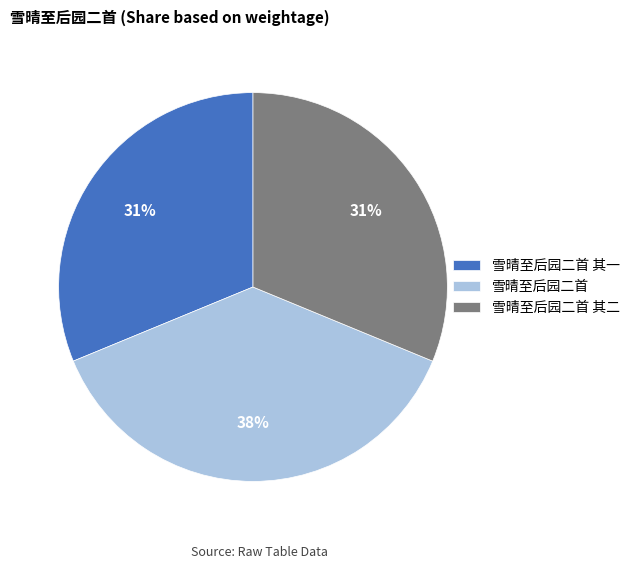

Which category has the biggest portion of the pie?

雪晴至后园二首